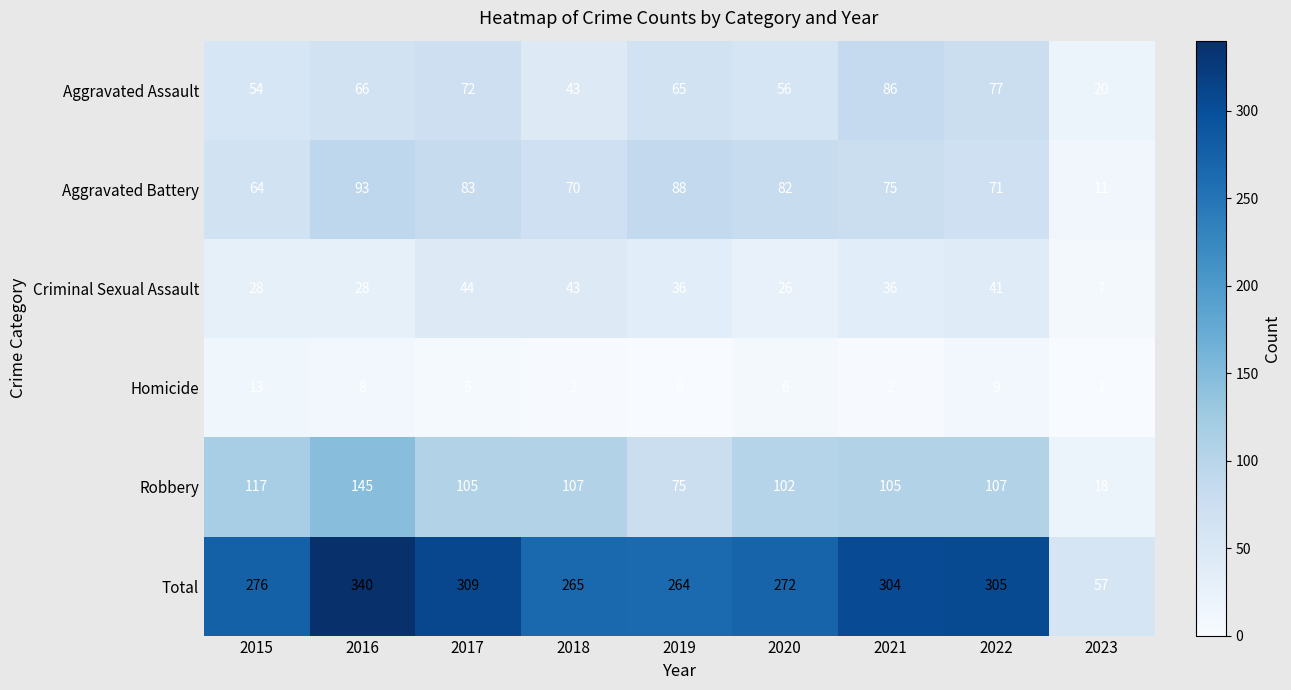

List the series in order of their peak value, lowest first.

Homicide, Criminal Sexual Assault, Aggravated Assault, Aggravated Battery, Robbery, Total